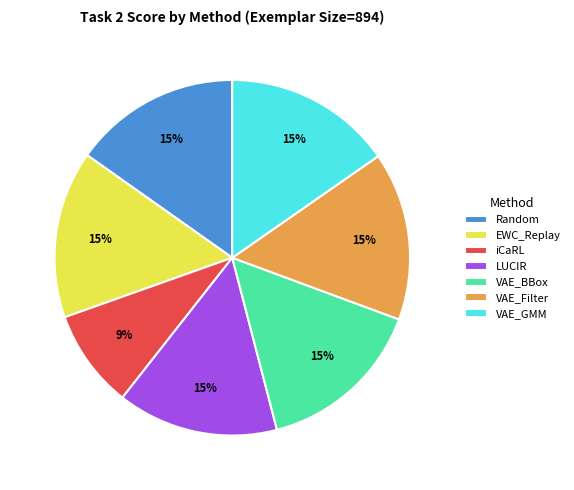

Combined, do Random and VAE_GMM account for over 50%?

No